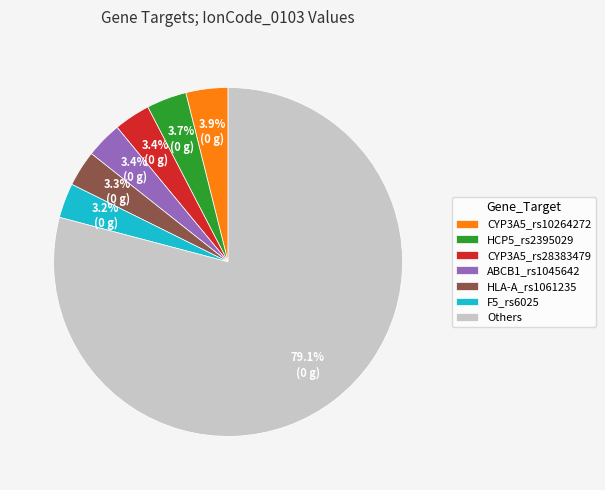

What is the largest slice in the pie chart?

Others